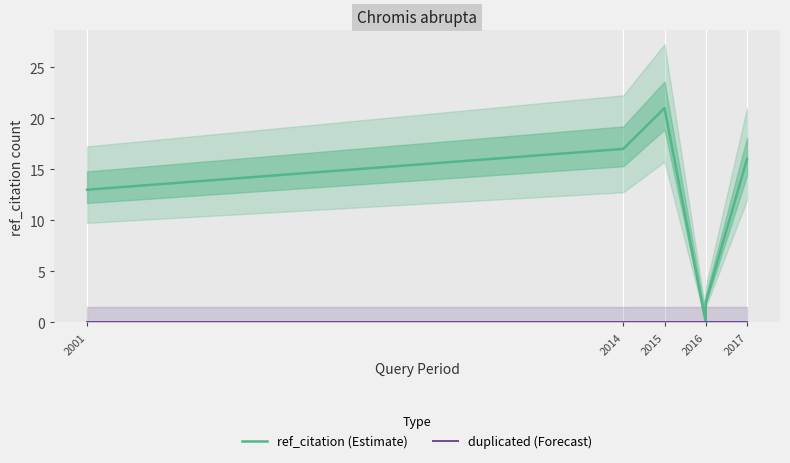

How many lines are shown in the chart?

2